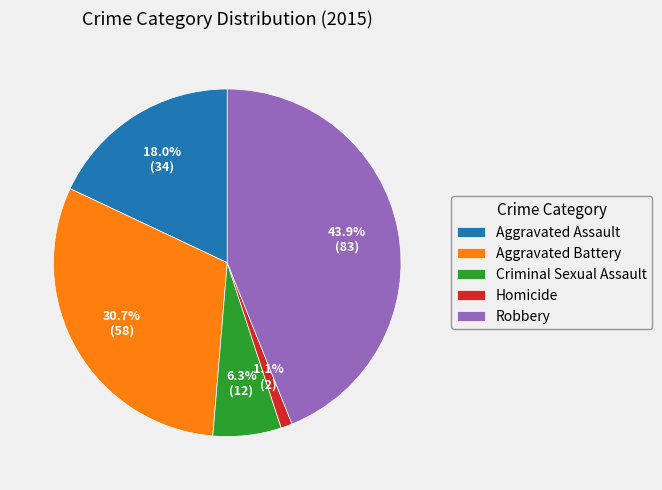

Between Robbery and Aggravated Assault, which is larger?

Robbery